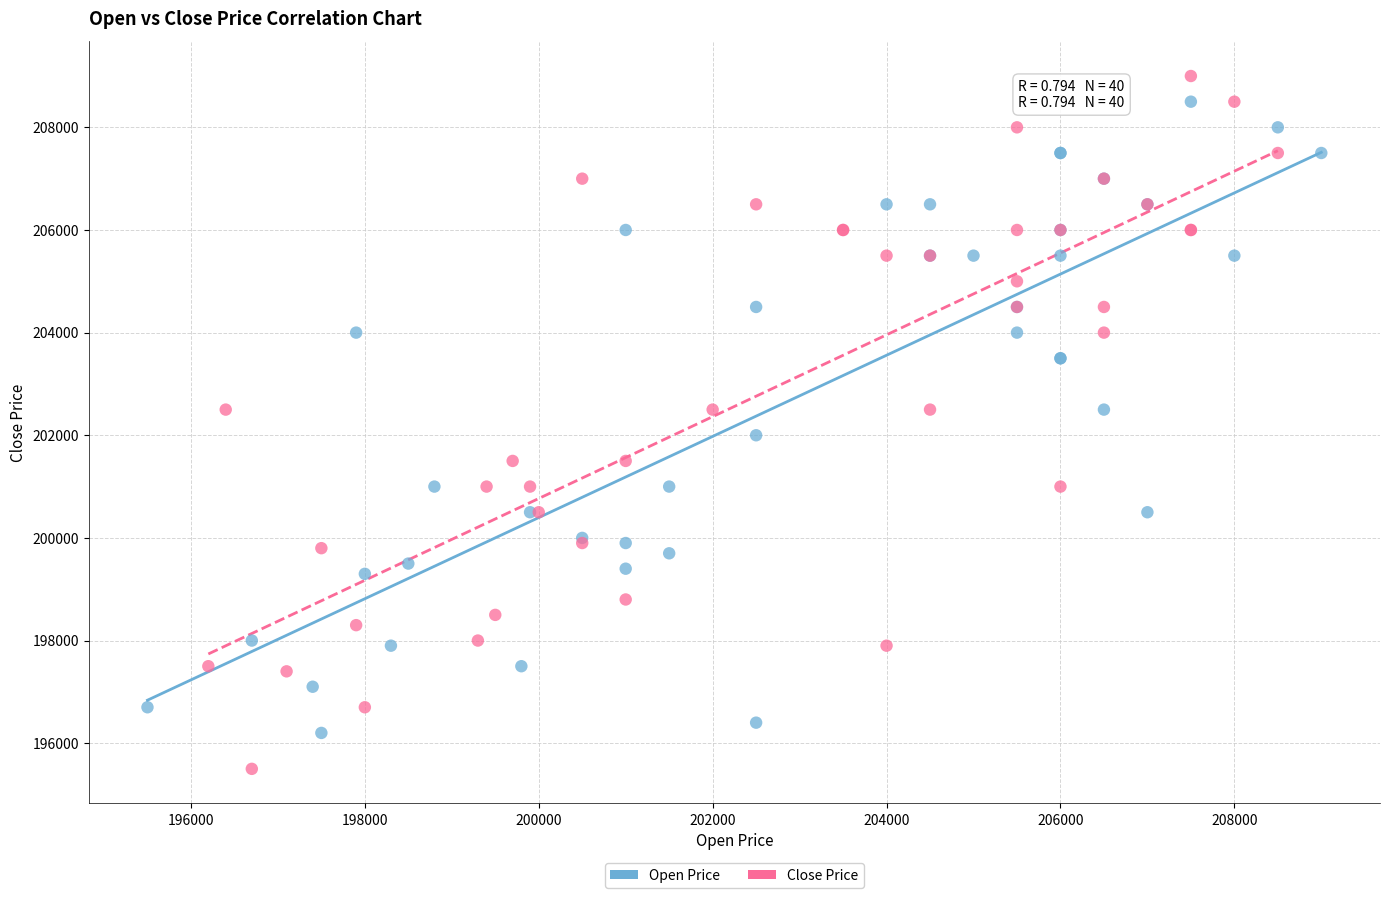

Which series contains the highest Y value?

Close Price